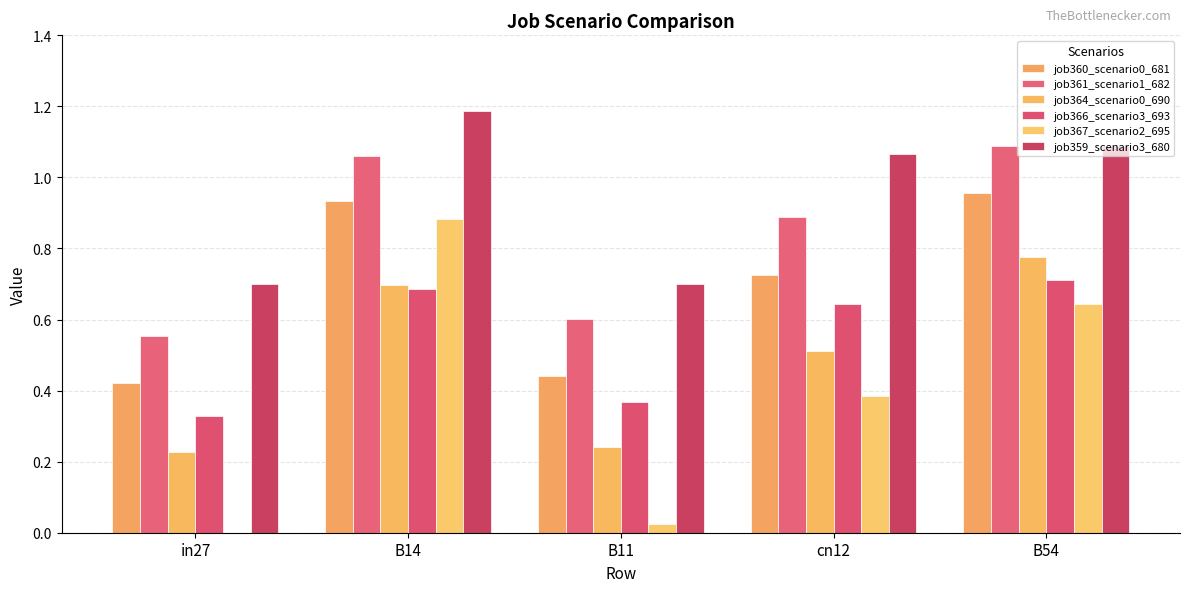

Which label corresponds to the smallest value in the chart?

in27